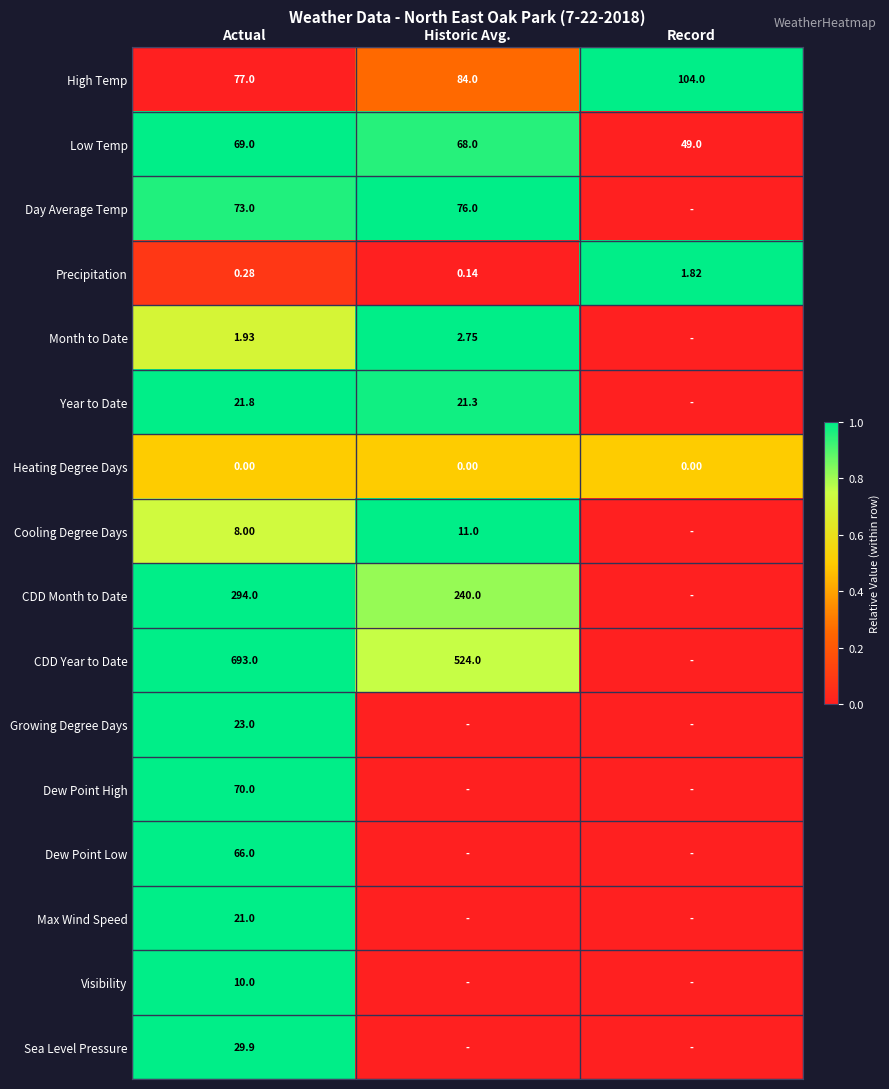

At Actual, list the series in order from largest to smallest.

CDD Year to Date, CDD Month to Date, High Temp, Day Average Temp, Dew Point High, Low Temp, Dew Point Low, Sea Level Pressure, Growing Degree Days, Year to Date, Max Wind Speed, Visibility, Cooling Degree Days, Month to Date, Precipitation, Heating Degree Days